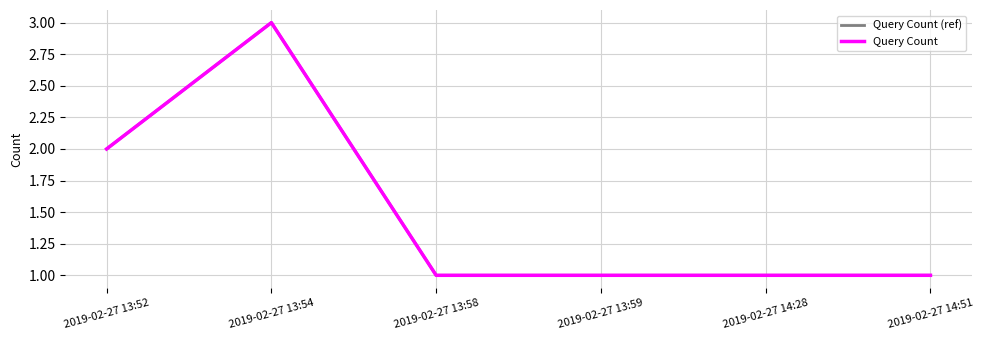

What is the total value across all series at 2019-02-27 13:58?

2